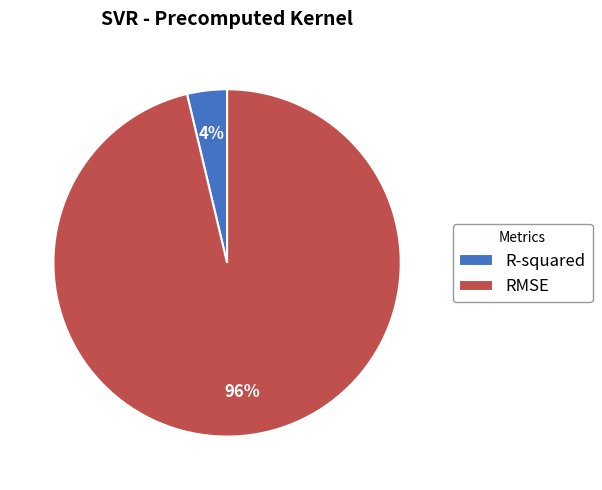

What is the smallest slice in the pie chart?

R-squared